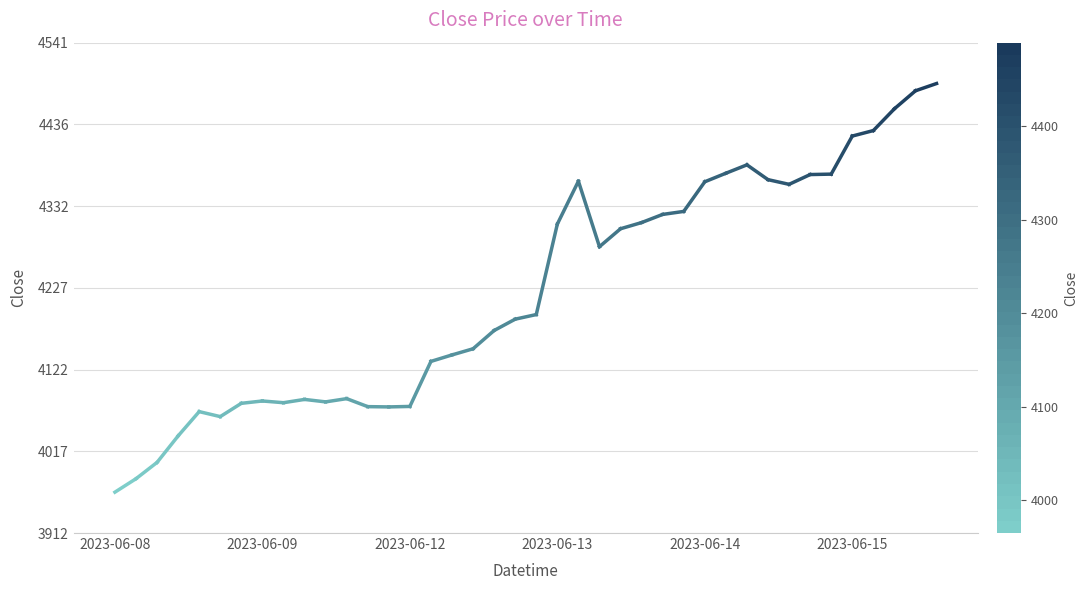

How many distinct data groups are displayed?

1